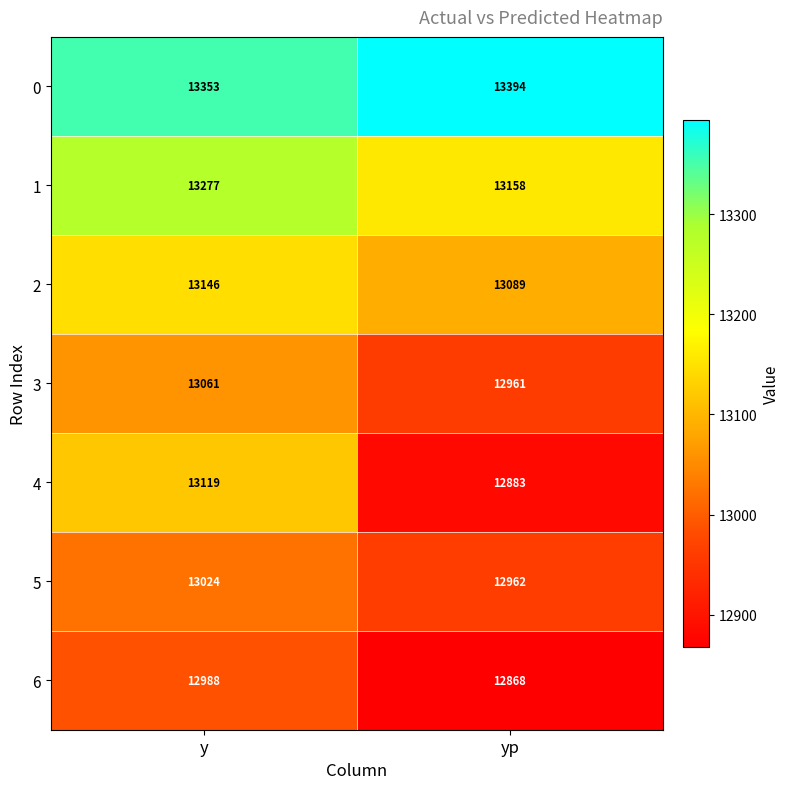

What is the sum of all 1 values?

26435